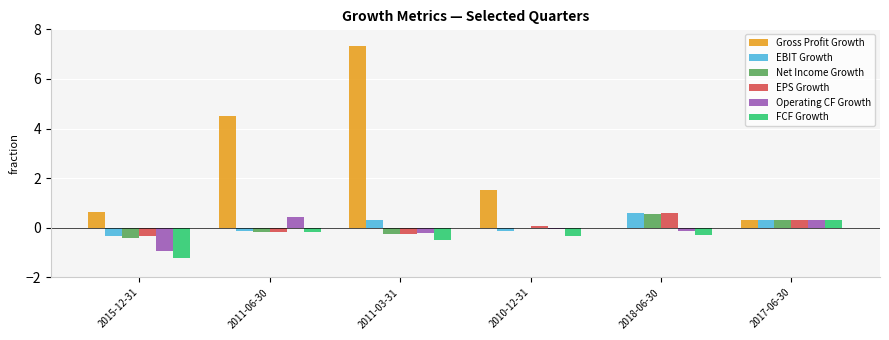

Is the value of Gross Profit Growth at 2015-12-31 greater than the value of FCF Growth at 2018-06-30?

Yes